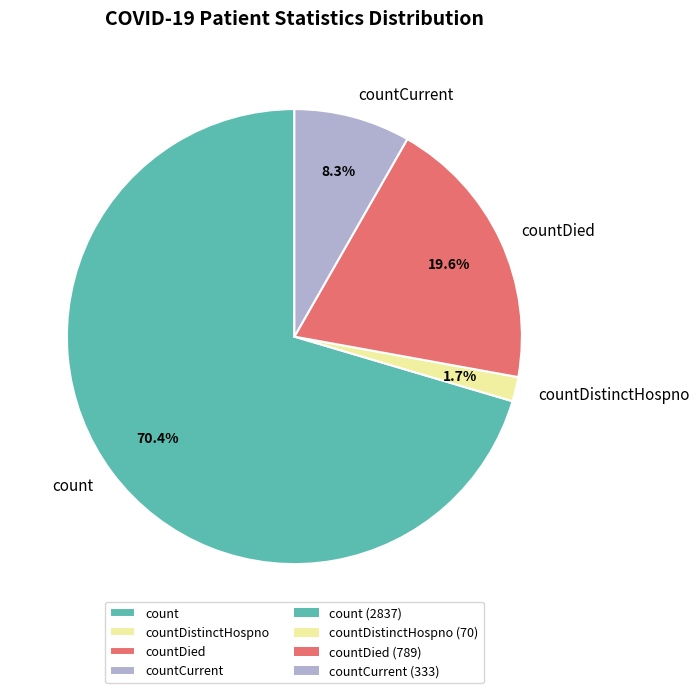

To the nearest percent, what portion does countCurrent represent?

8%